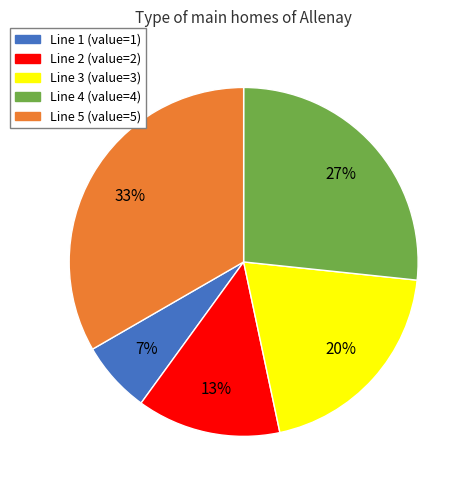

Which slice is the largest?

Line 5